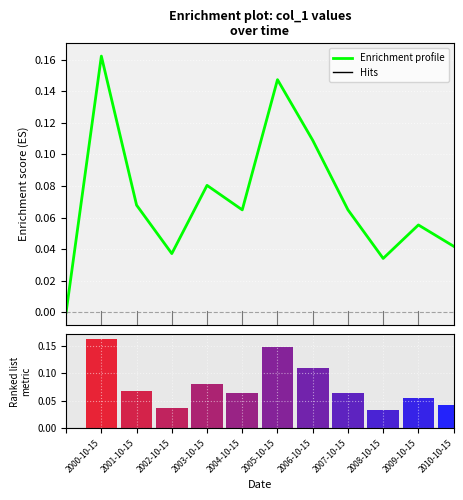

Is it true that the value at 2003-10-15 is 0.1?

True